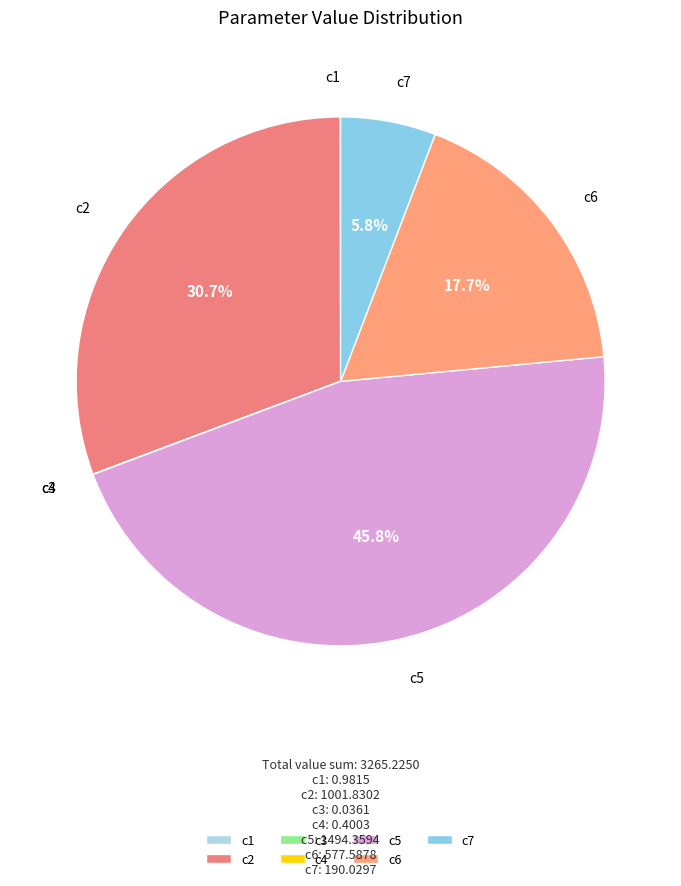

Is there any slice that represents more than half of the pie?

No